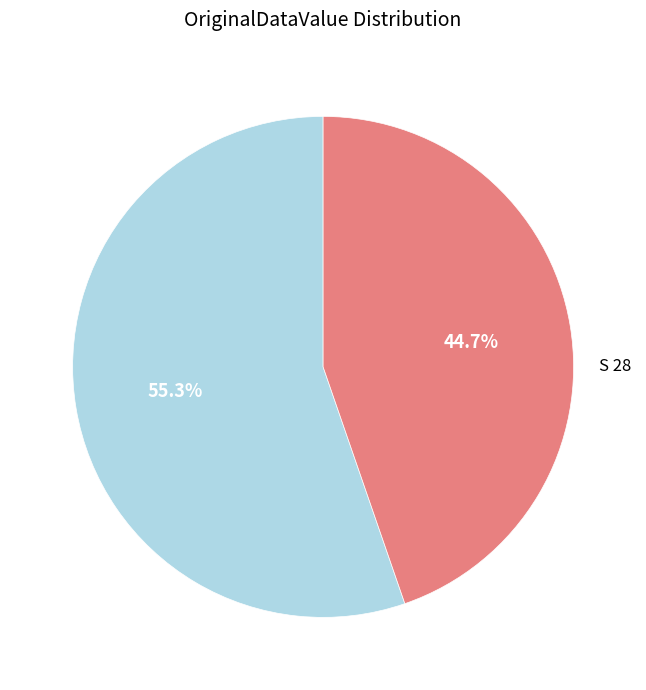

Is there a majority slice in this chart?

Yes